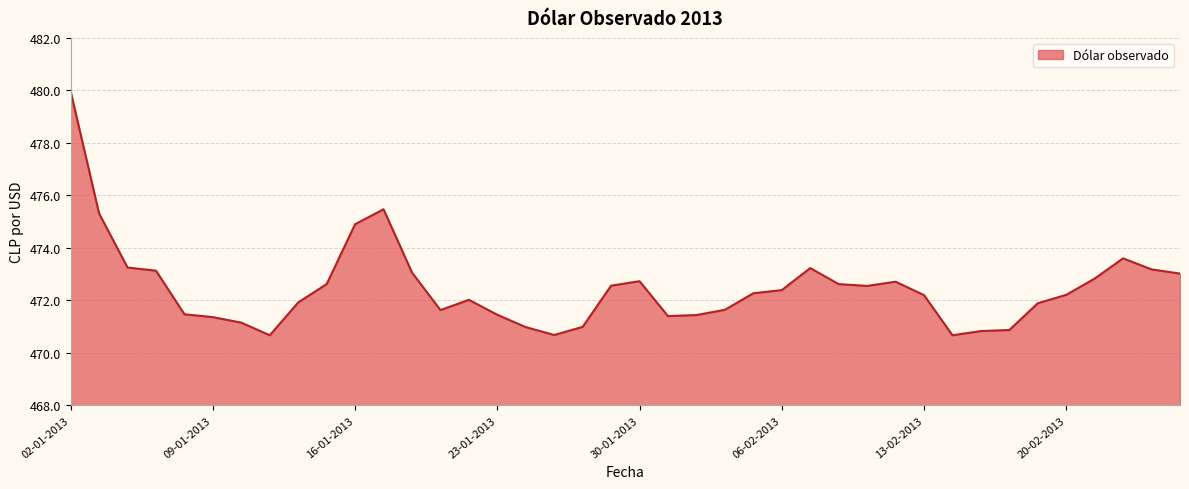

What is the greatest value displayed?

480.0